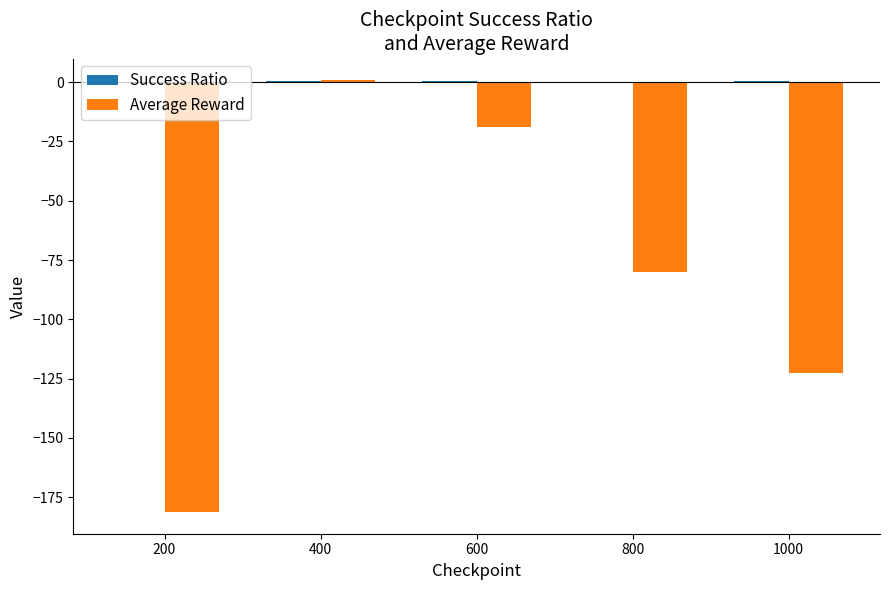

At which category is the sum across all series the highest?

400